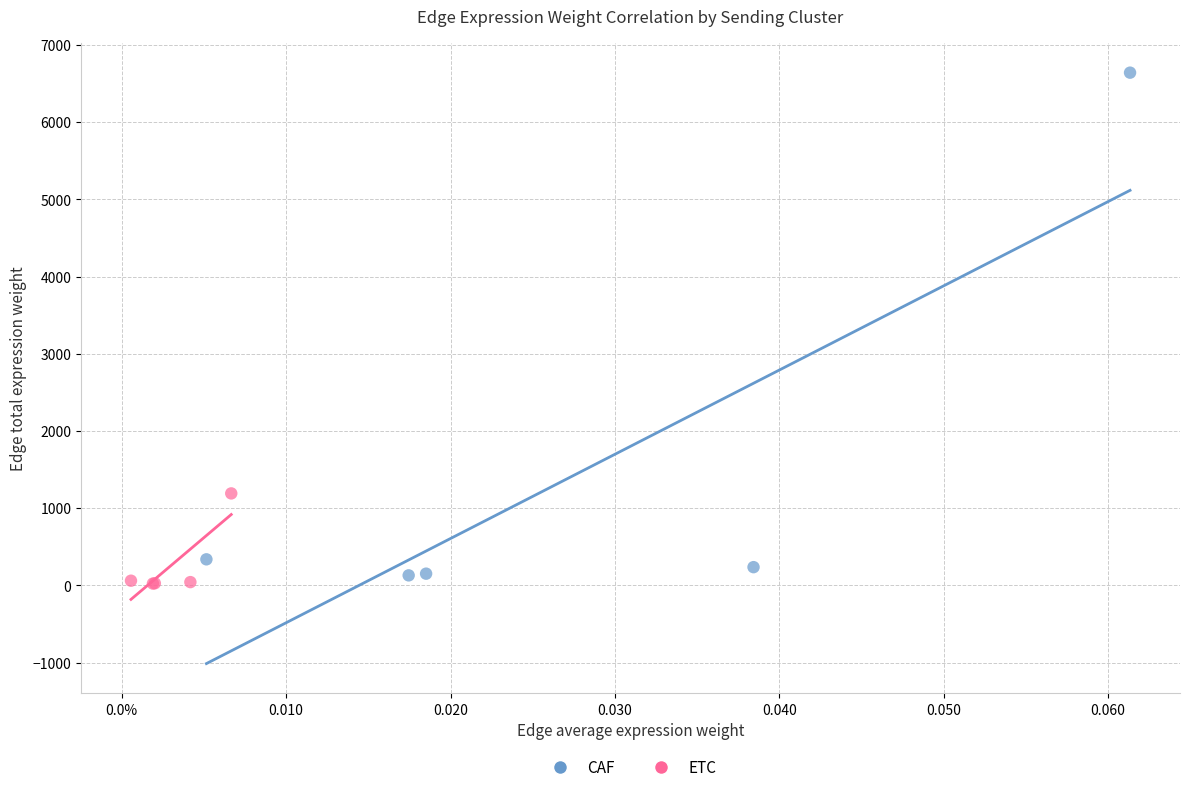

Which series contains the highest Y value?

CAF